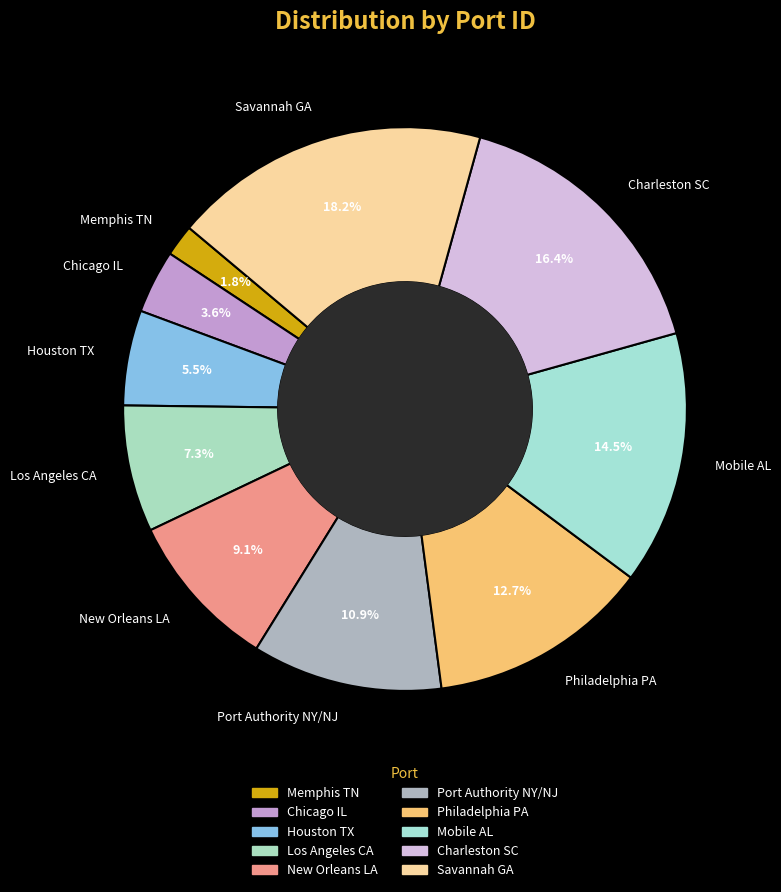

What is the largest slice in the pie chart?

Savannah GA